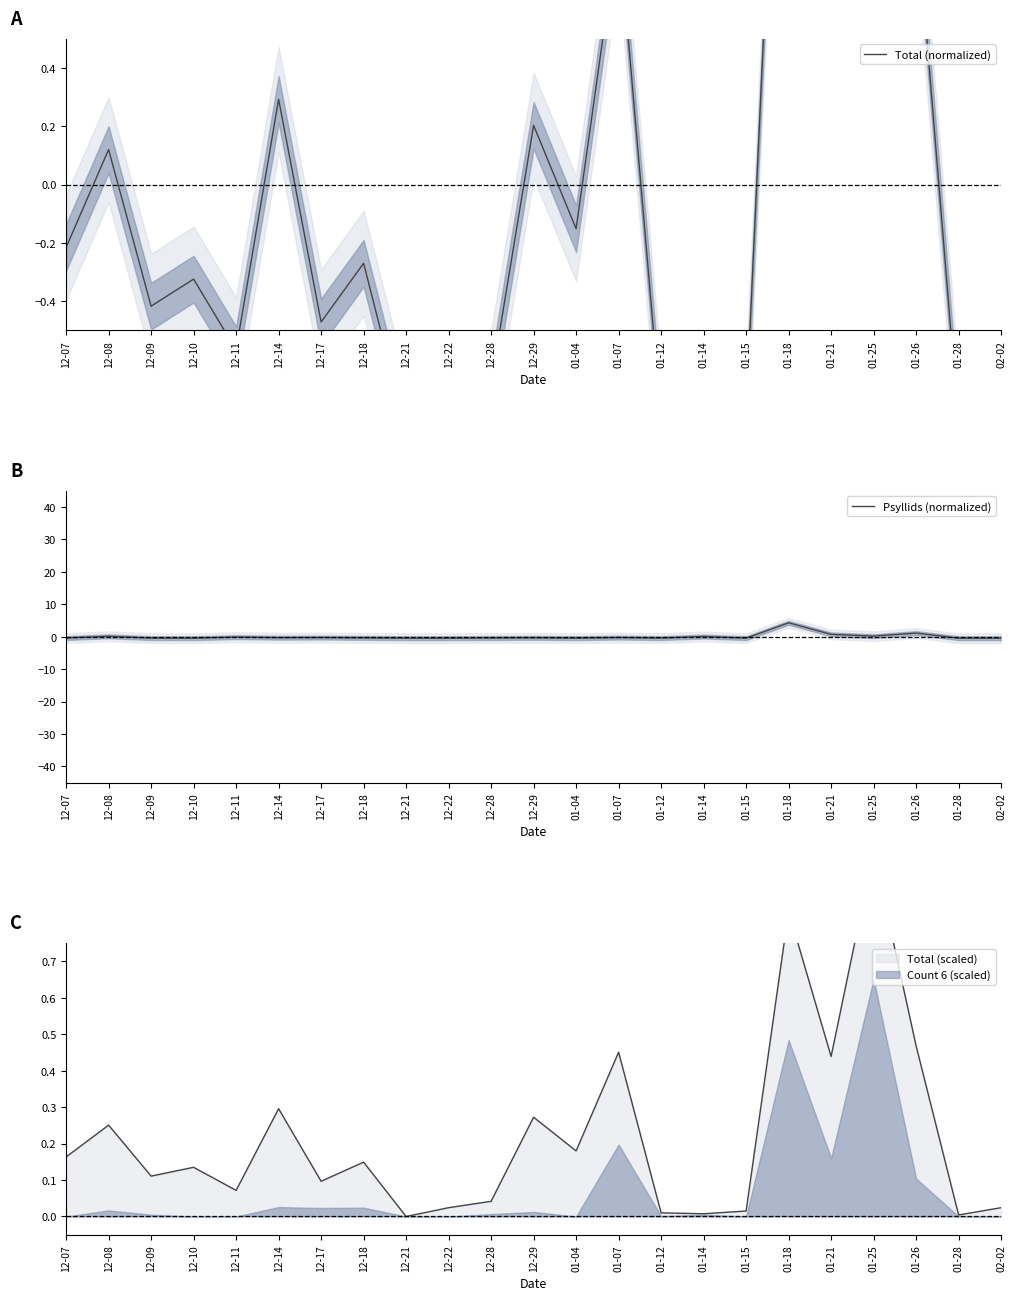

At which label does Total (normalized) reach its peak?

01-25